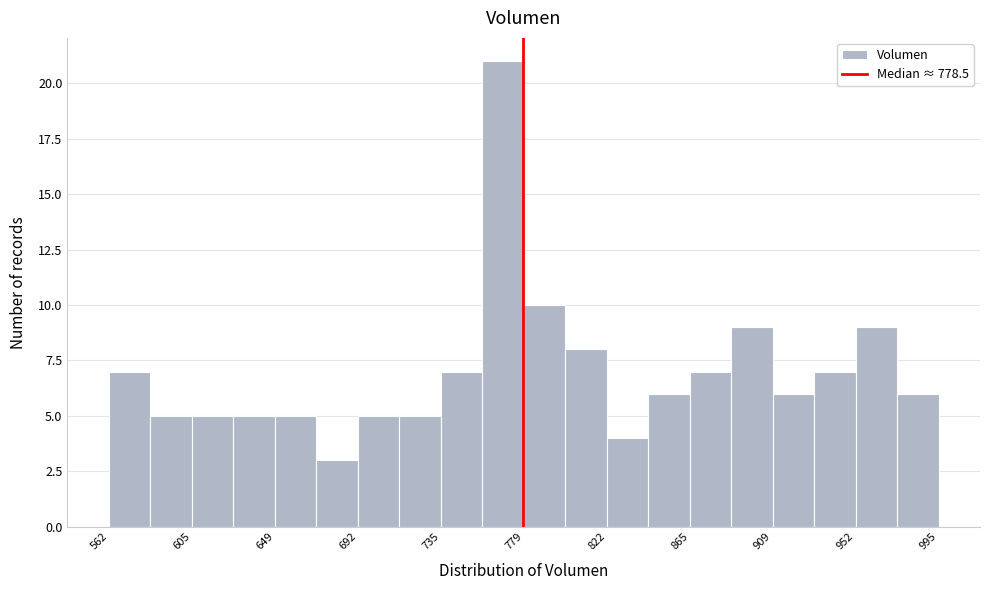

Reading left to right, list every bar in this chart as the range it spans on the x-axis followed by its height. Neither the bar edges nor the heights are printed on the chart, so give them approximately, as read against the axes.

560 to 585: 7
585 to 605: 5
605 to 625: 5
625 to 650: 5
650 to 670: 5
670 to 690: 3
690 to 715: 5
715 to 735: 5
735 to 755: 7
755 to 780: 21
780 to 800: 10
800 to 820: 8
820 to 845: 4
845 to 865: 6
865 to 885: 7
885 to 910: 9
910 to 930: 6
930 to 950: 7
950 to 975: 9
975 to 995: 6